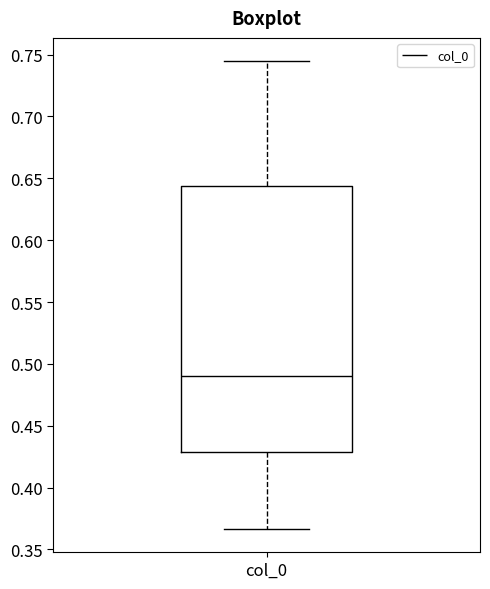

Where is the upper edge of the box for col_0 on the y-axis? The values are not printed on the chart, so give them approximately, as read against the axis.

0.645